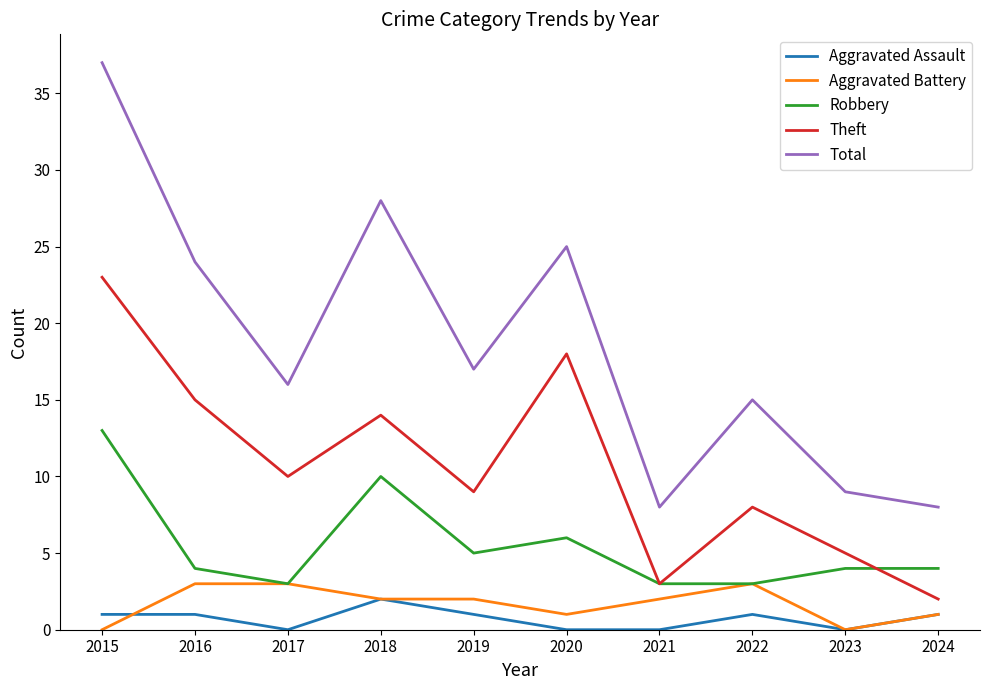

Does the chart display data point markers on the line(s)?

No